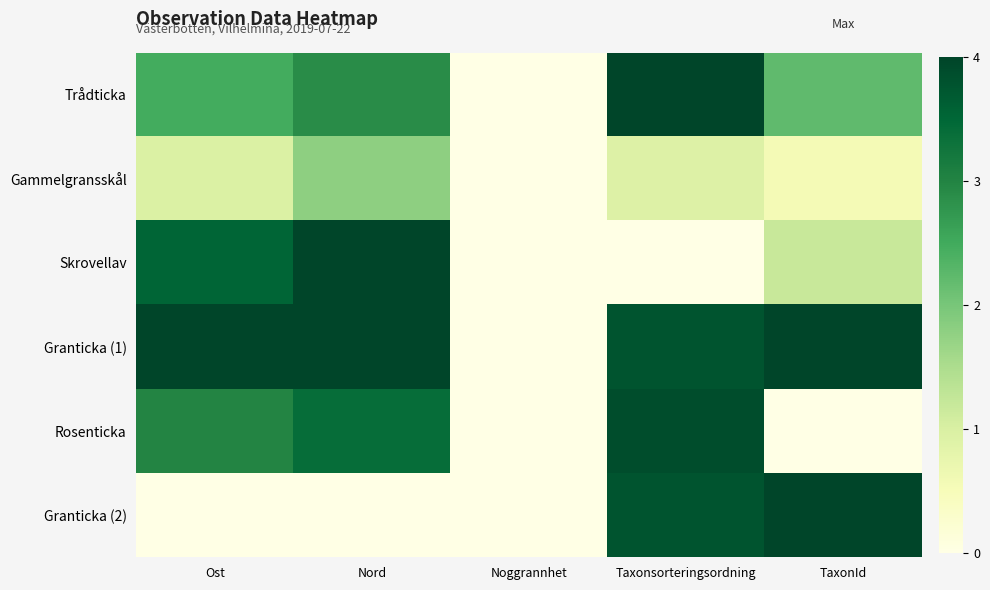

Which has a higher value, Ost or Taxonsorteringsordning?

Taxonsorteringsordning